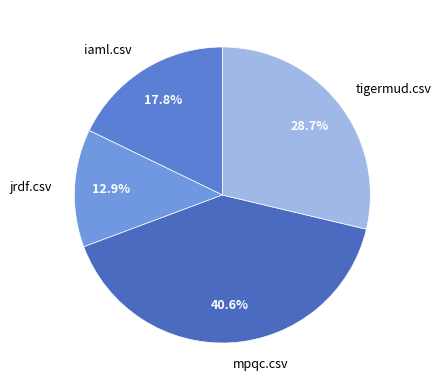

What portion of the pie excludes jrdf.csv?

87.1%